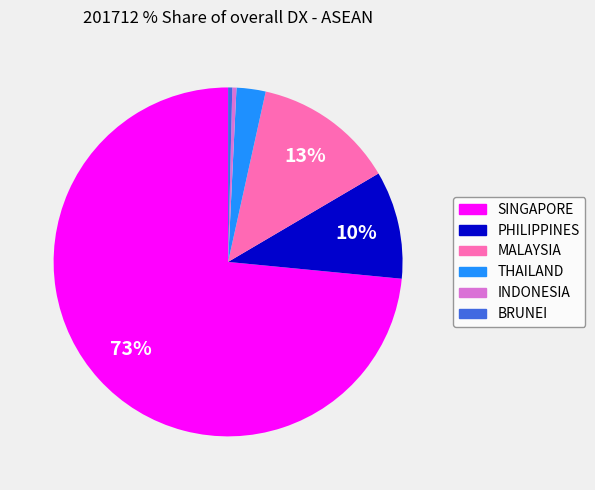

Is it true that PHILIPPINES is 17% of the pie?

False